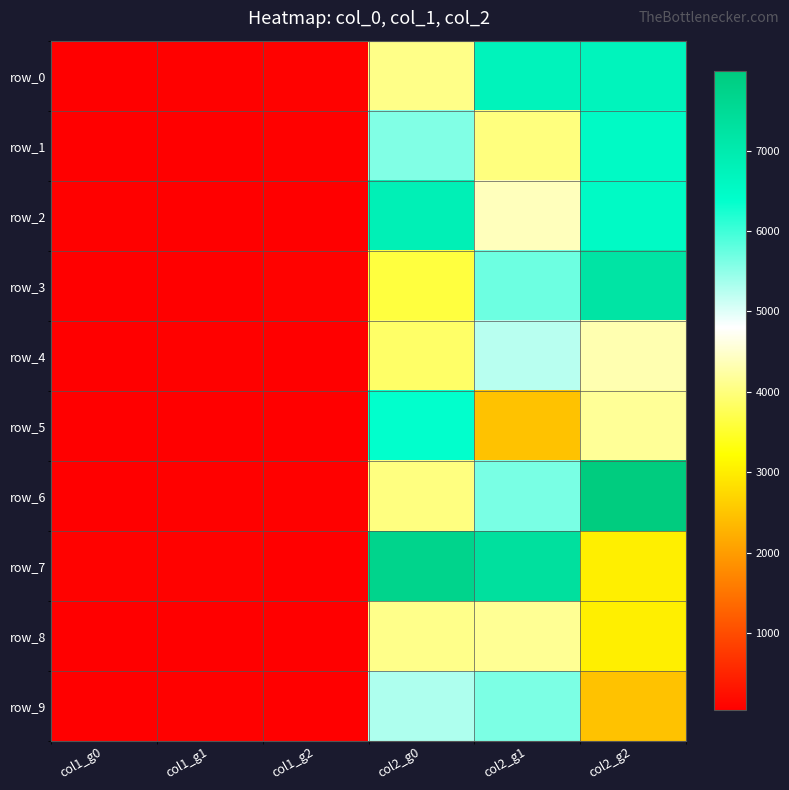

How many series are shown in this chart?

10